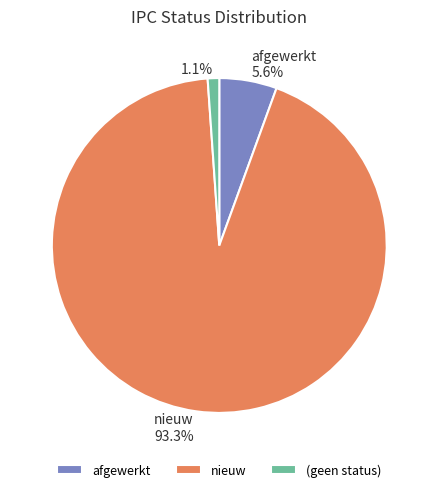

Is it true that nieuw is 86% of the pie?

False